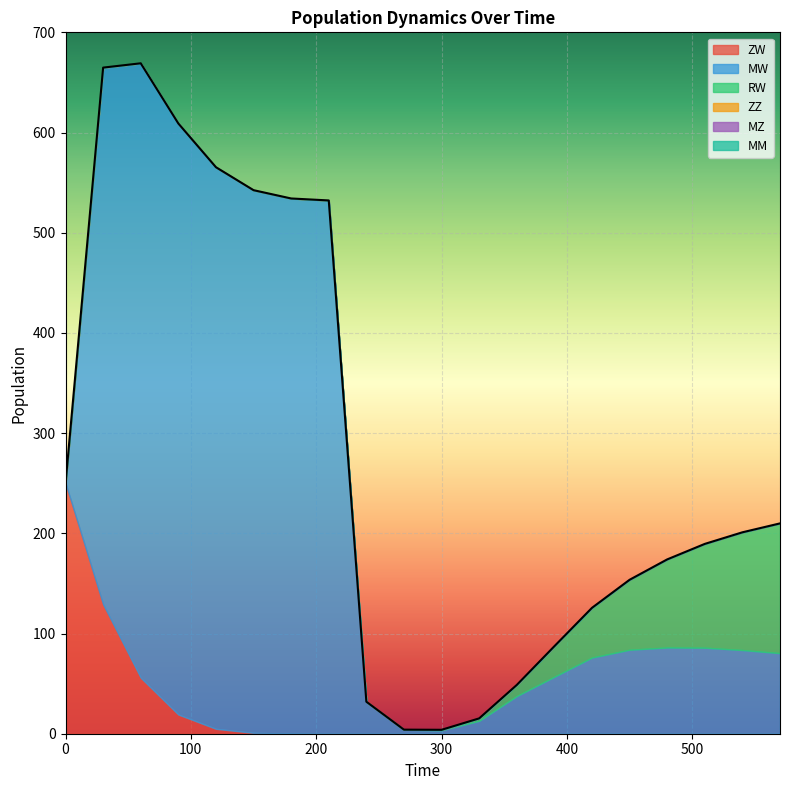

At which category is the sum across all series the highest?

60